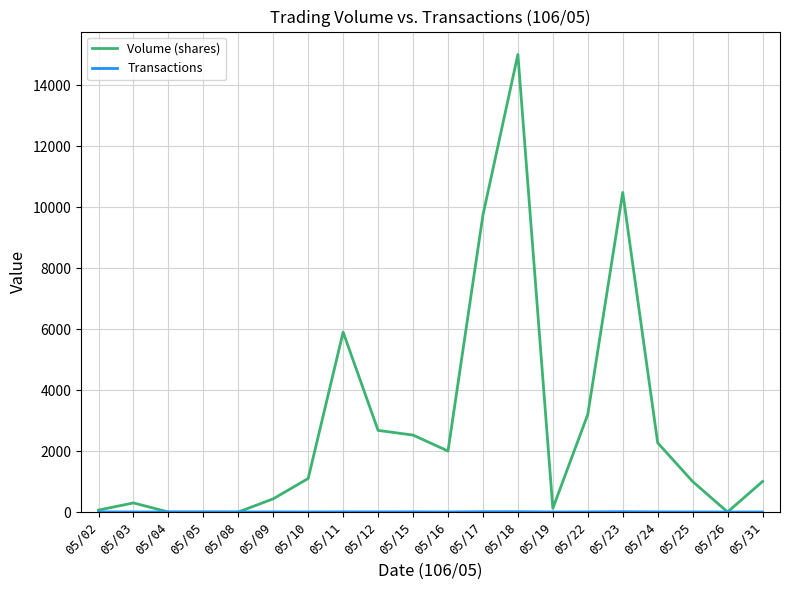

The value of Volume (shares) at 05/24 is 2269. True or false?

True